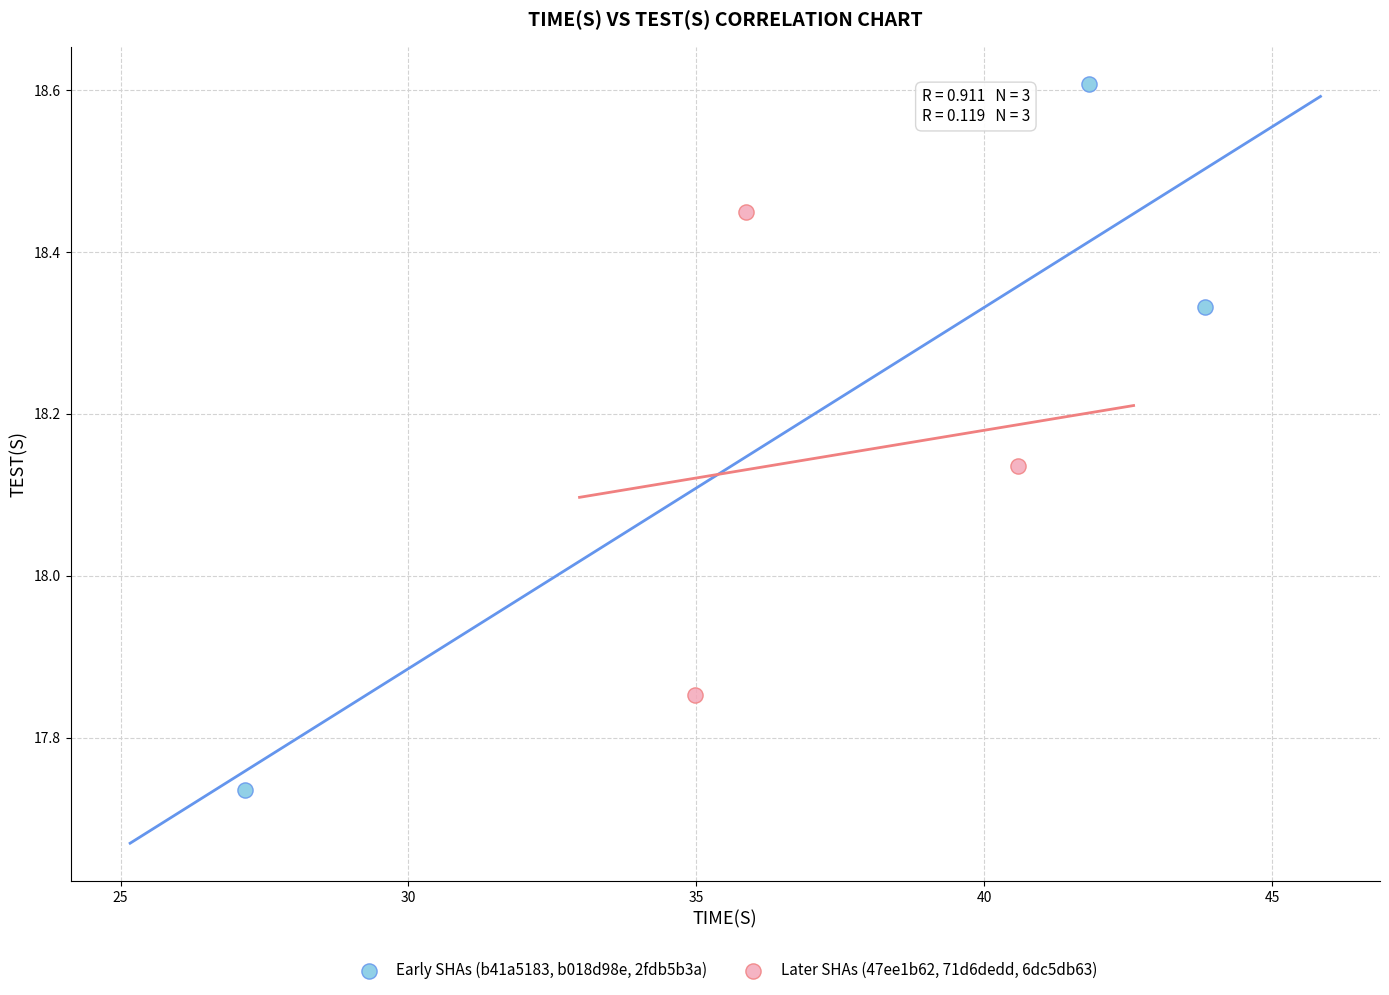

Which series contains the highest Y value?

Early SHAs (b41a5183, b018d98e, 2fdb5b3a)